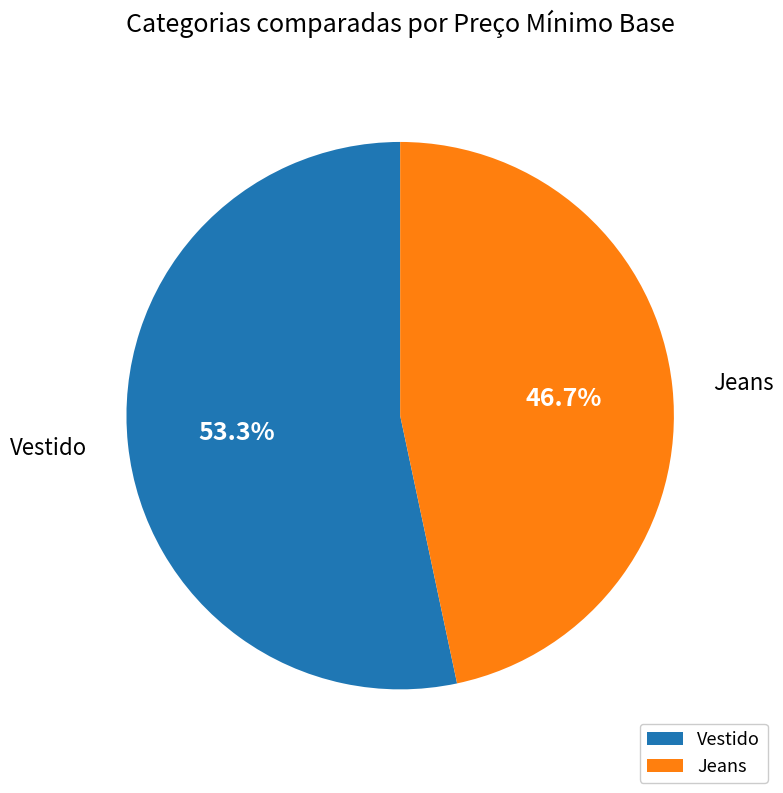

To the nearest percent, what percentage of the pie is Vestido?

53%